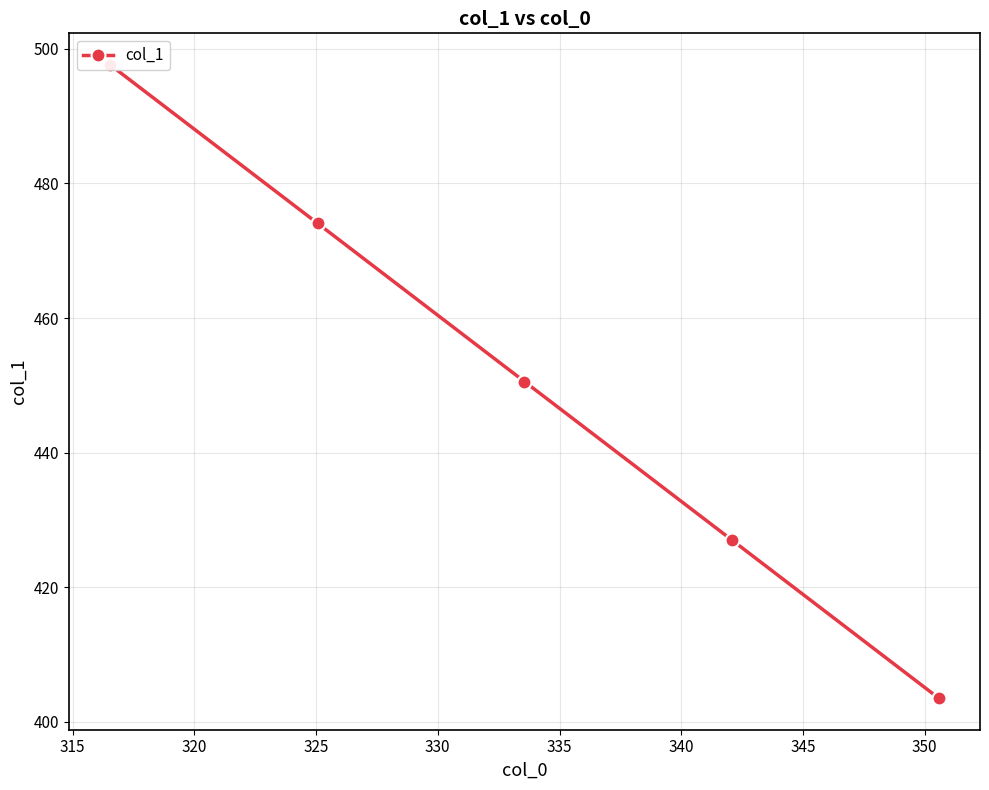

Between 325 and 315, which is larger?

325